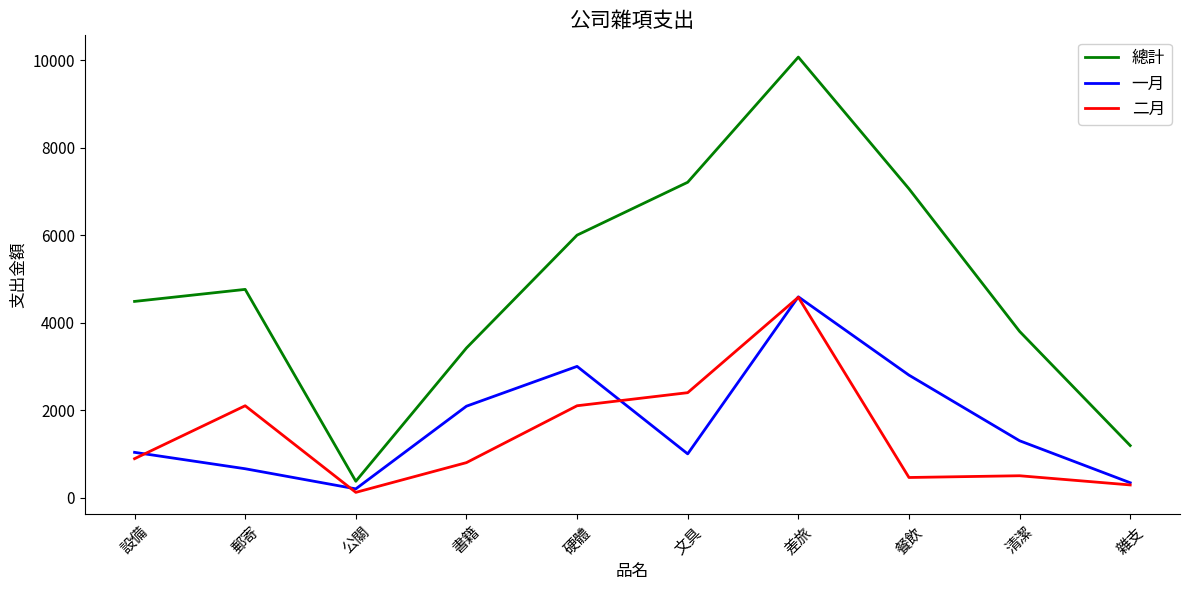

What is the sum of the 總計 values at 文具 and 郵寄?

11969